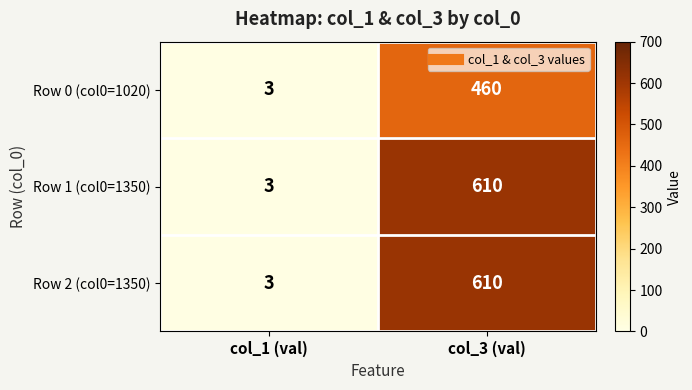

Rank the categories by Row 0 (col0=1020) value from highest to lowest.

col_3 (val), col_1 (val)